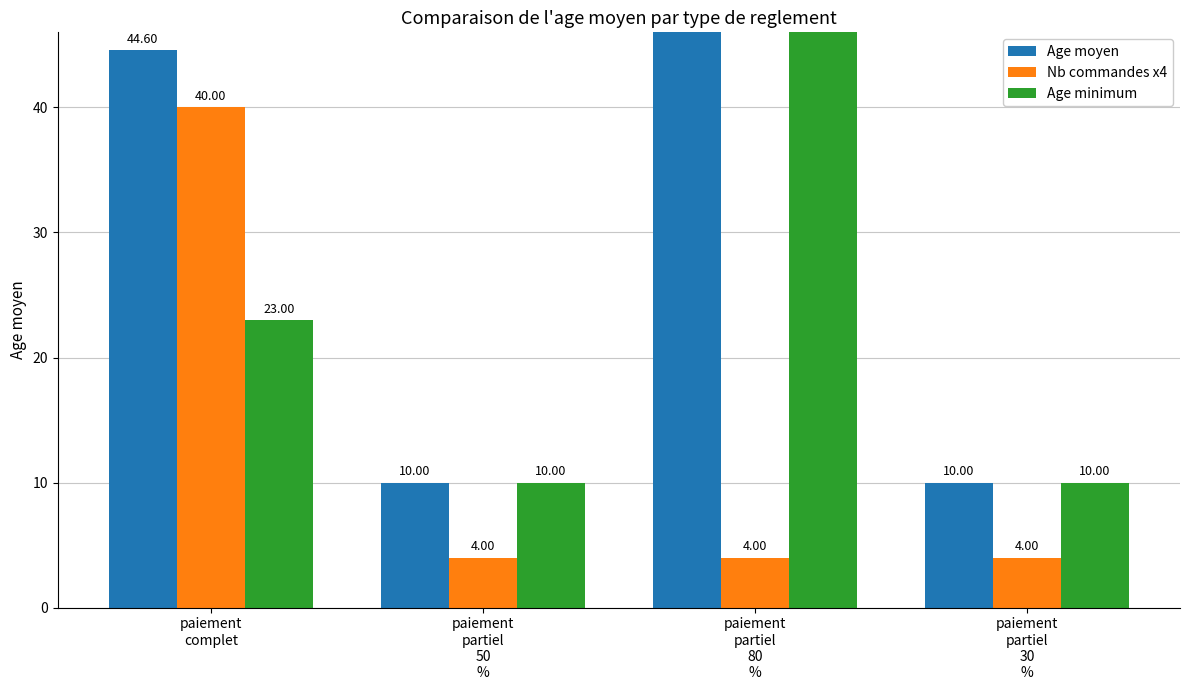

What position from the right is paiement
complet?

4